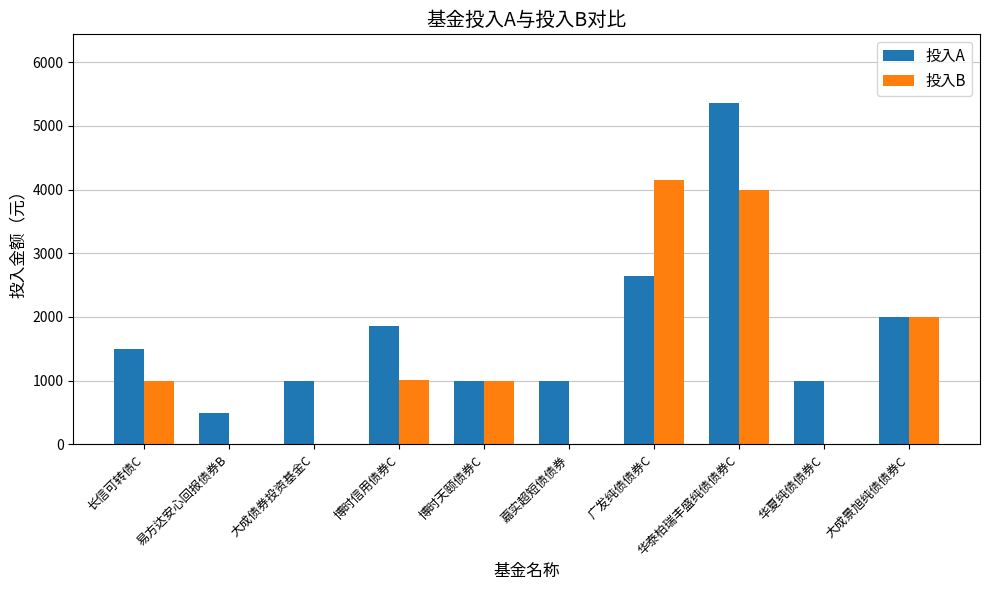

What is the sum of all 投入A values?

17863